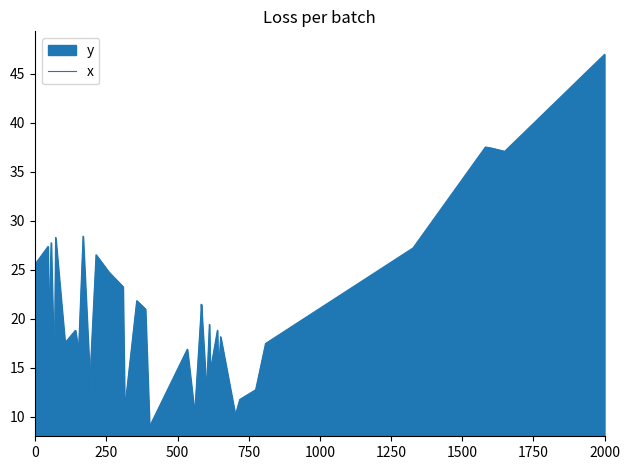

What is the difference between the maximum and minimum values?

38.0